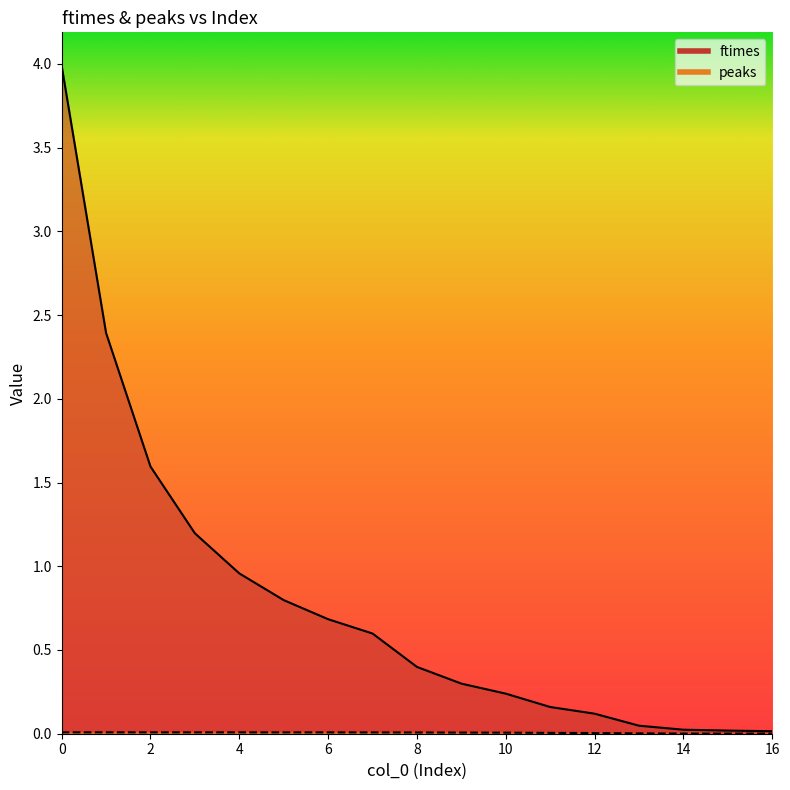

How many data points does each series have?

17